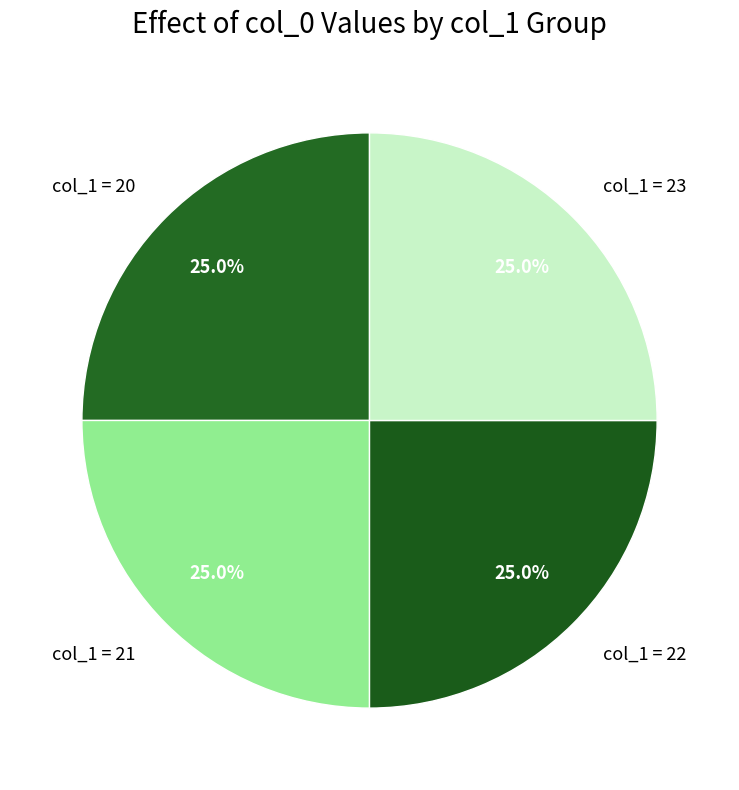

Does any single category account for the majority?

No